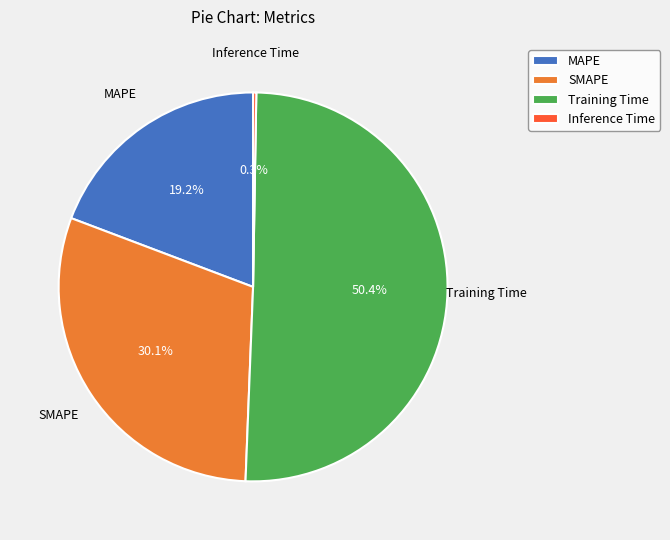

What is the ratio of the value at MAPE to the value at SMAPE?

0.6